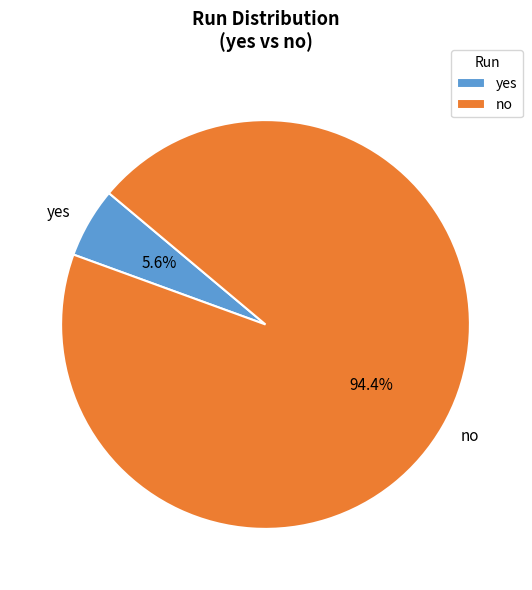

Count the number of slices in the pie.

2